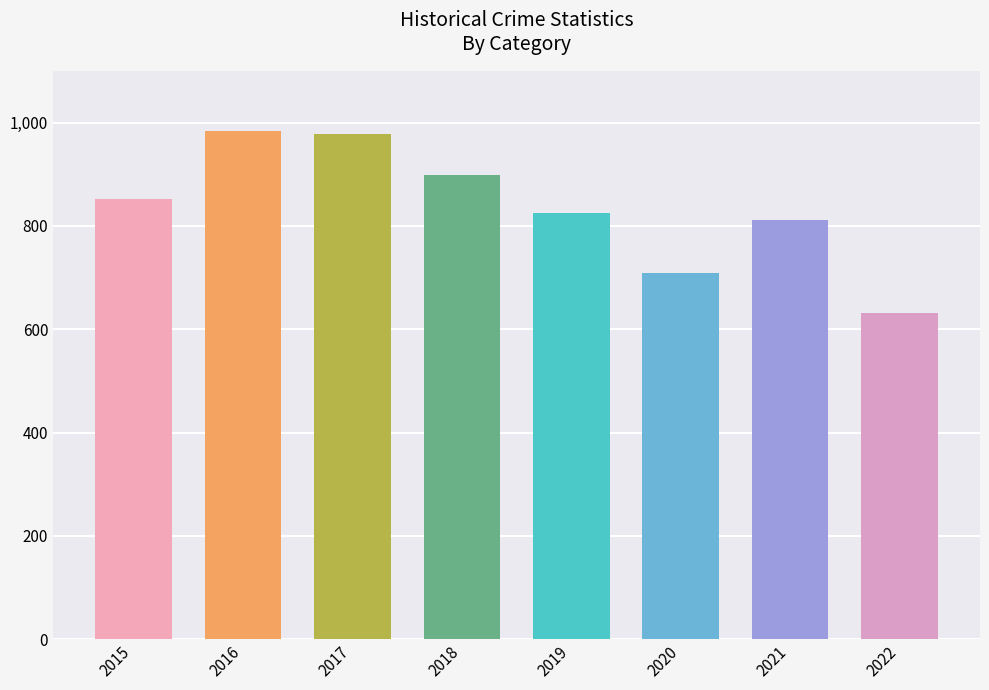

How many bars are there in total?

8